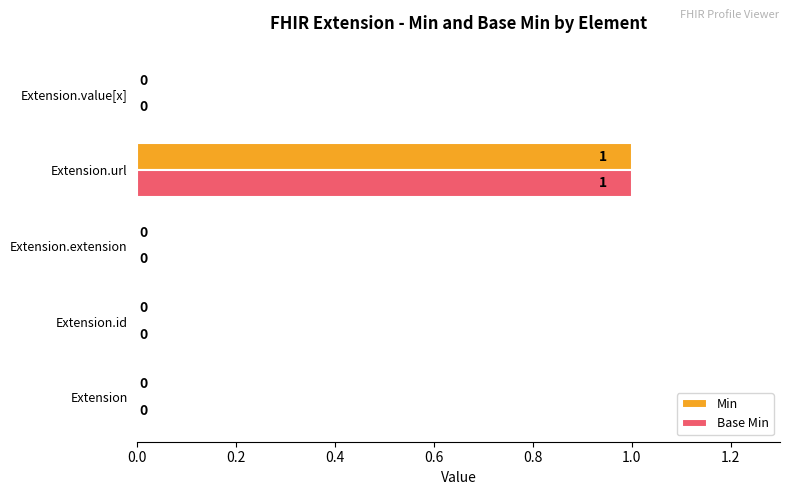

At which category is the sum across all series the highest?

Extension.url